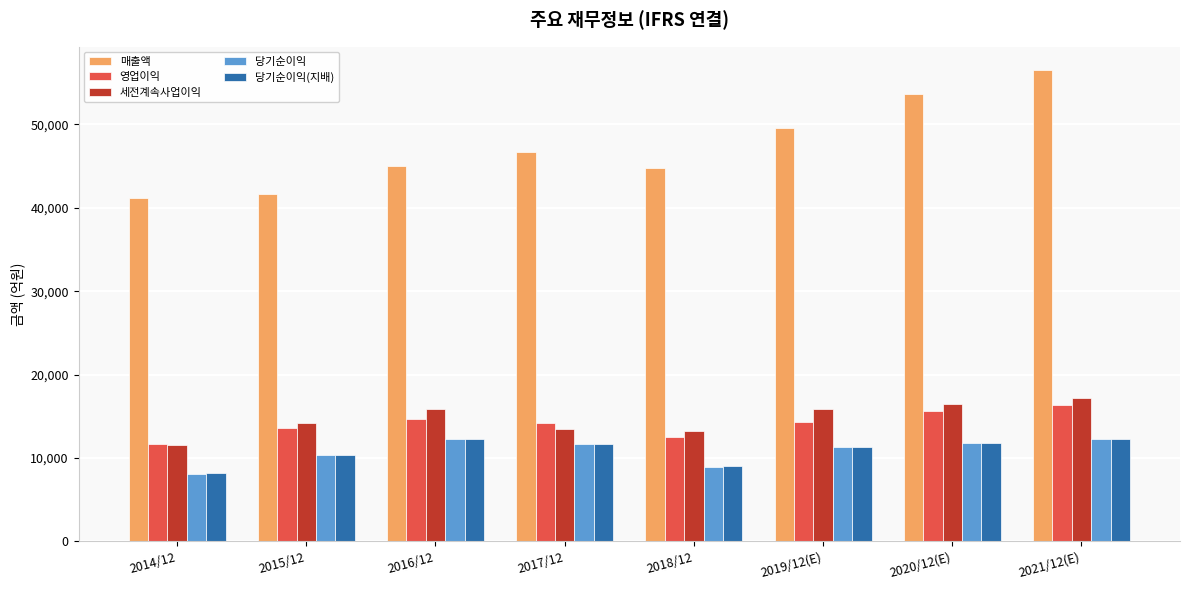

Which series has the largest range (max minus min)?

매출액